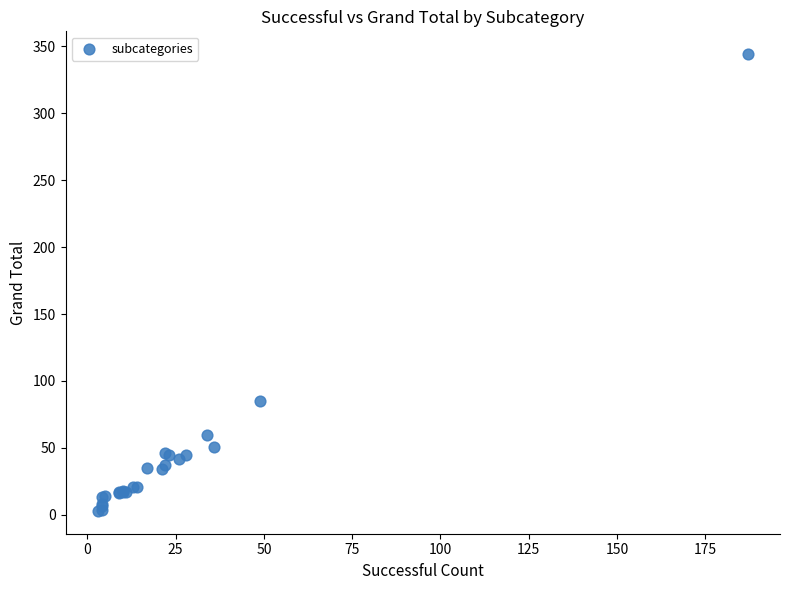

What Y value in the scatter plot is closest to 173?

85